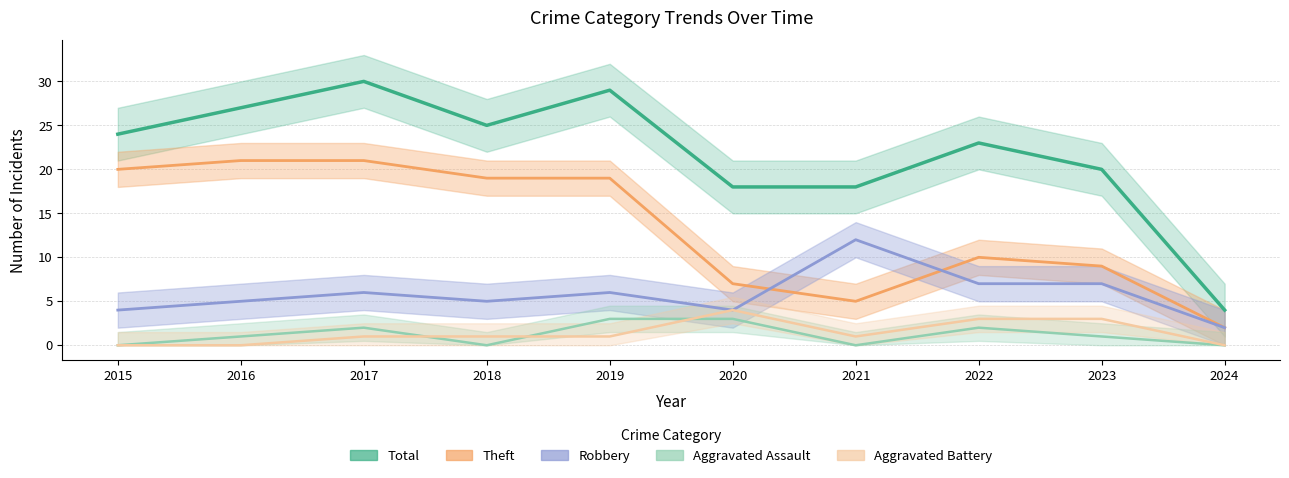

Reading right to left, transcribe all the data shown in this chart.

Robbery: 2	7	7	12	4	6	5	6	5	4
Theft: 2	9	10	5	7	19	19	21	21	20
Total: 4	20	23	18	18	29	25	30	27	24
Aggravated Assault: 0	1	2	0	3	3	0	2	1	0
Aggravated Battery: 0	3	3	1	4	1	1	1	0	0